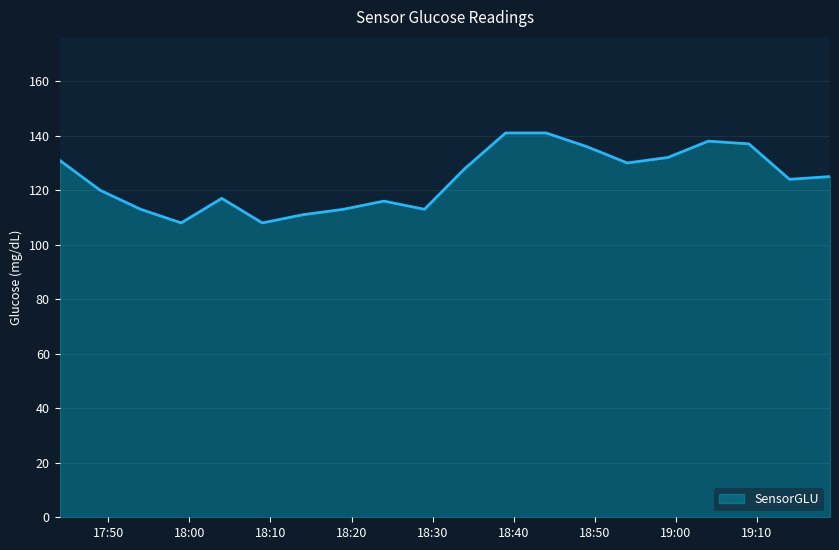

What is the smallest value displayed?

108